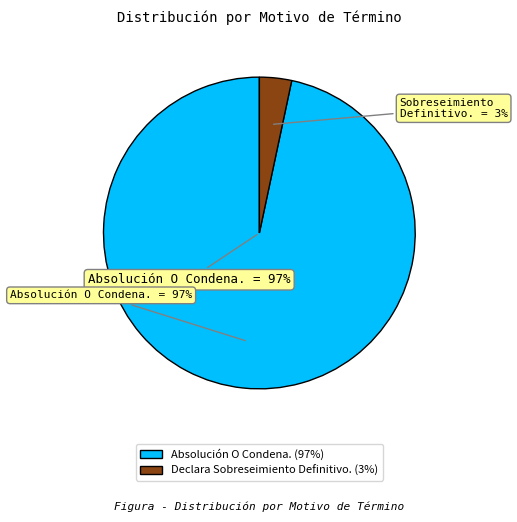

To the nearest percent, what portion does Declara Sobreseimiento Definitivo. represent?

3%